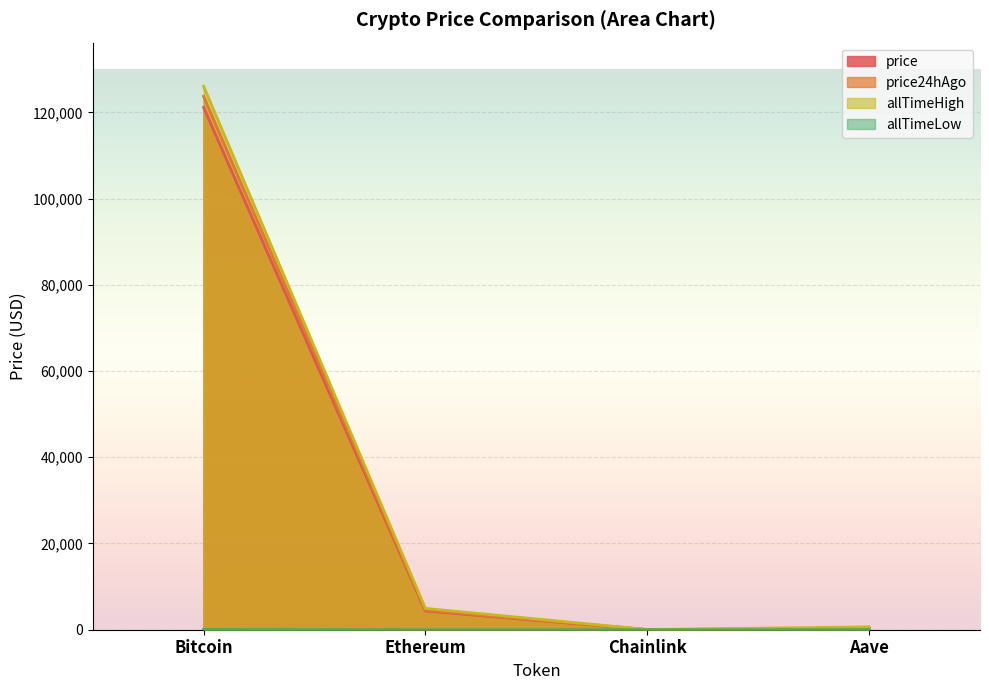

How many interior local valleys does the price series have?

1